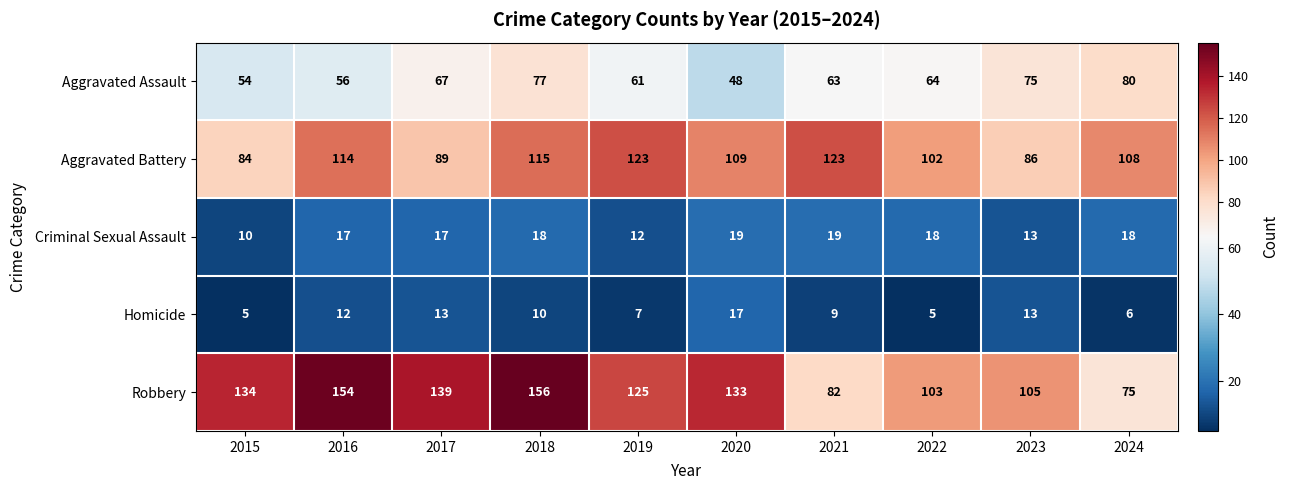

What is the average value of the Aggravated Battery series?

105